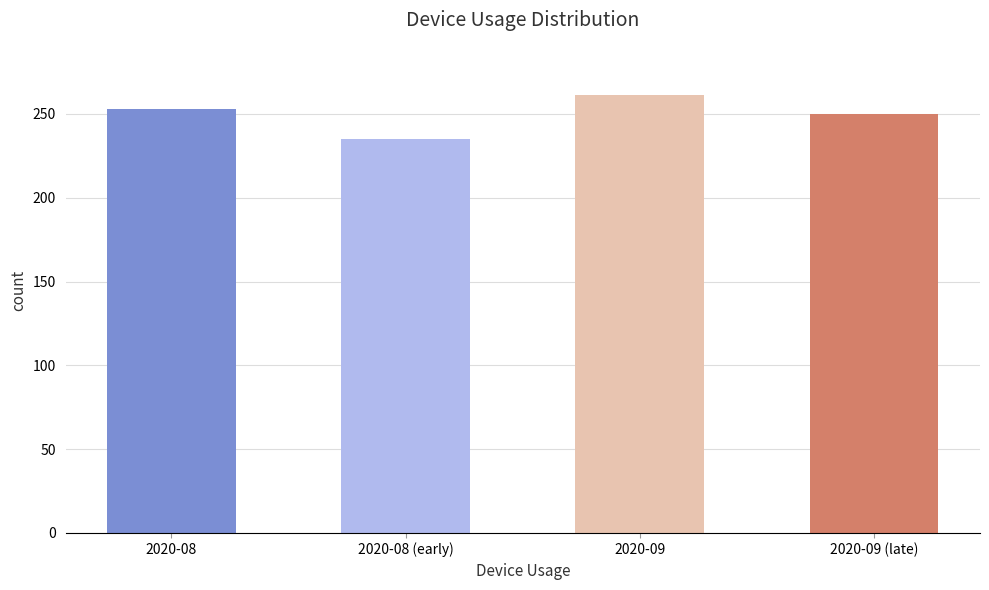

Count the number of categories in the chart.

4